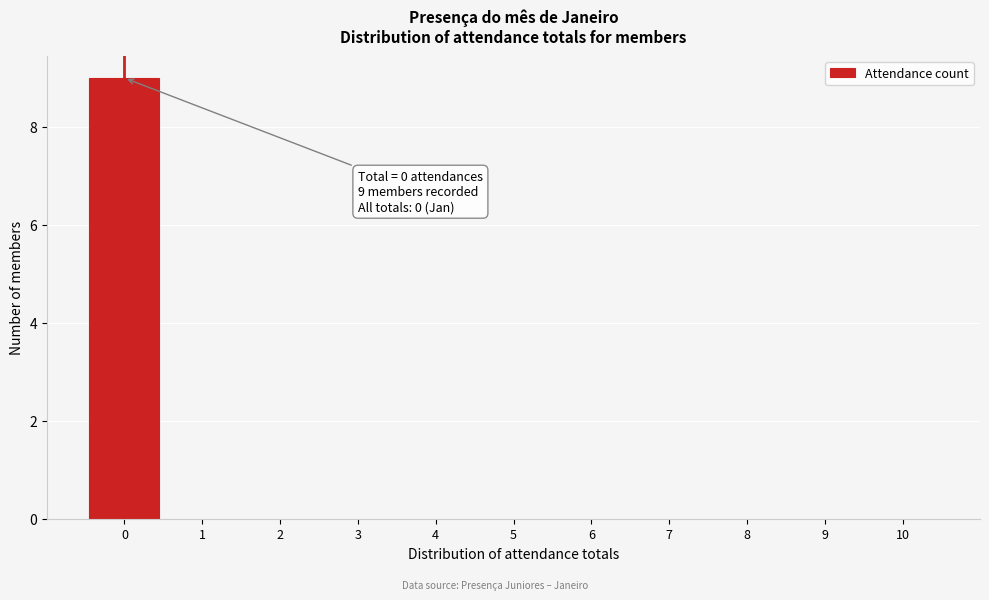

Which range on the x-axis has the tallest bar?

-0.5 to 0.5